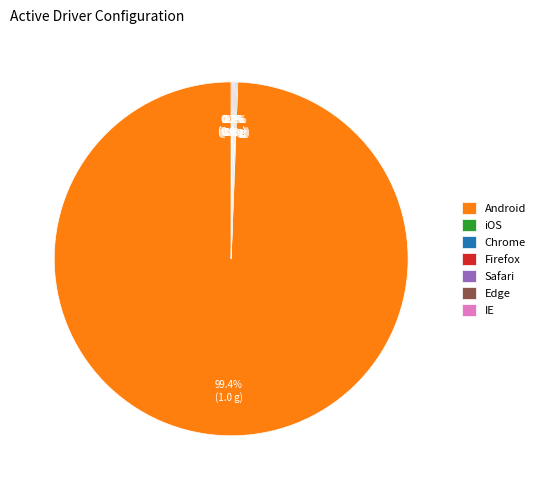

What is the largest slice in the pie chart?

Android